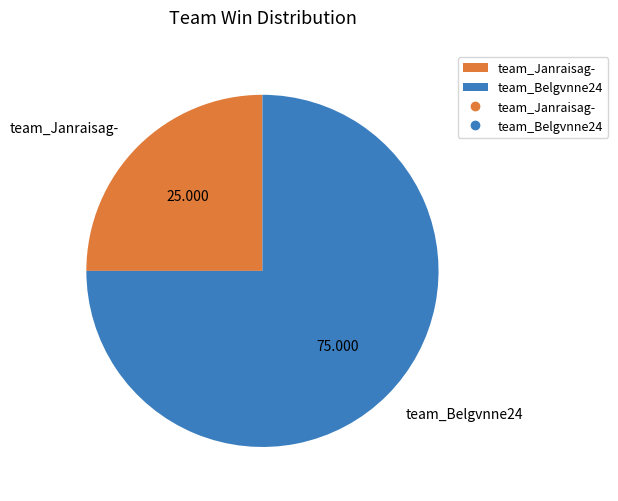

Does team_Belgvnne24 account for over 50% of the chart?

Yes